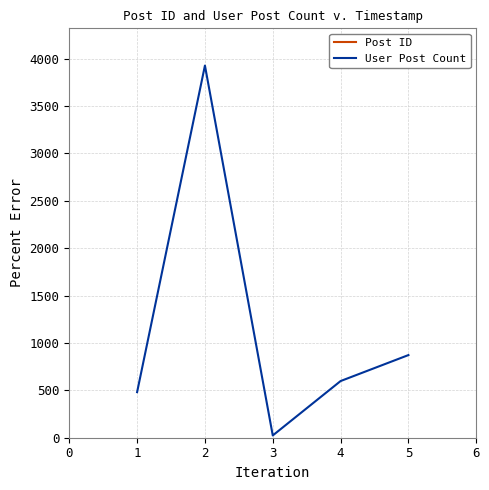

Rank the categories by User Post Count value from highest to lowest.

2, 5, 4, 1, 3